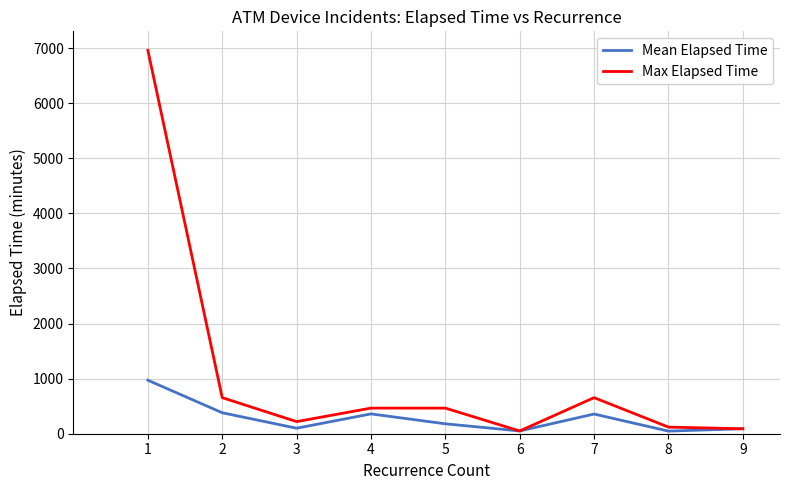

Read the Max Elapsed Time value at 6.

50.0